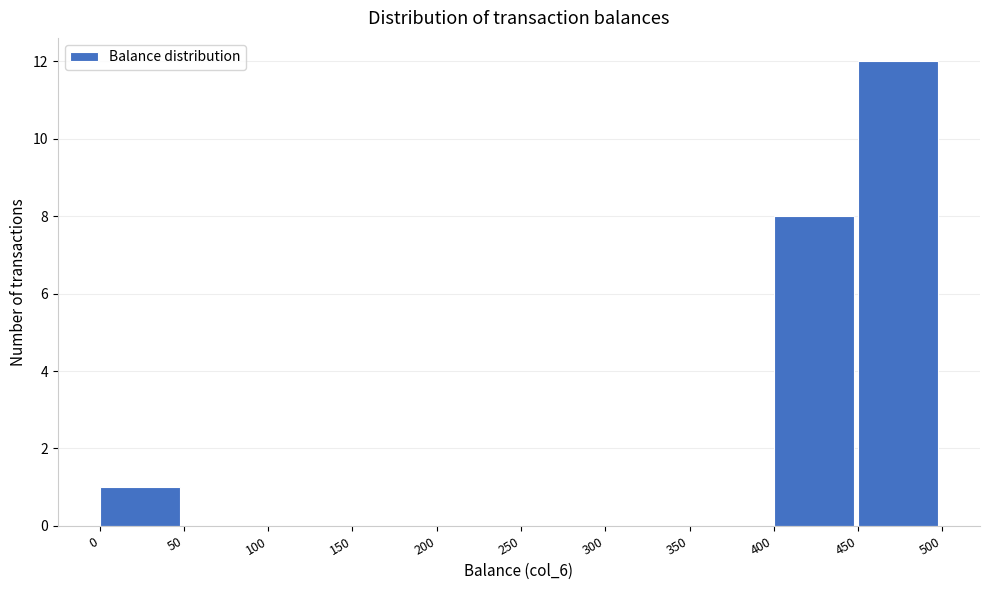

Reading left to right, list every bar in this chart as the range it spans on the x-axis followed by its height. The values are not printed on the chart, so give them approximately, as read against the axis.

0 to 50: 1
50 to 100: 0
100 to 150: 0
150 to 200: 0
200 to 250: 0
250 to 300: 0
300 to 350: 0
350 to 400: 0
400 to 450: 8
450 to 500: 12